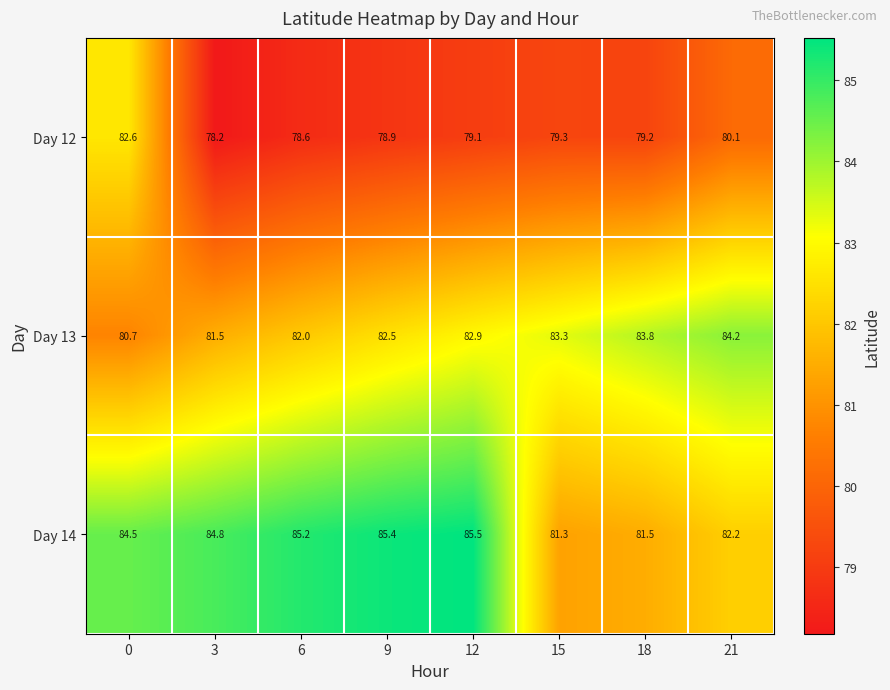

What is the average value of the Day 14 series?

83.8